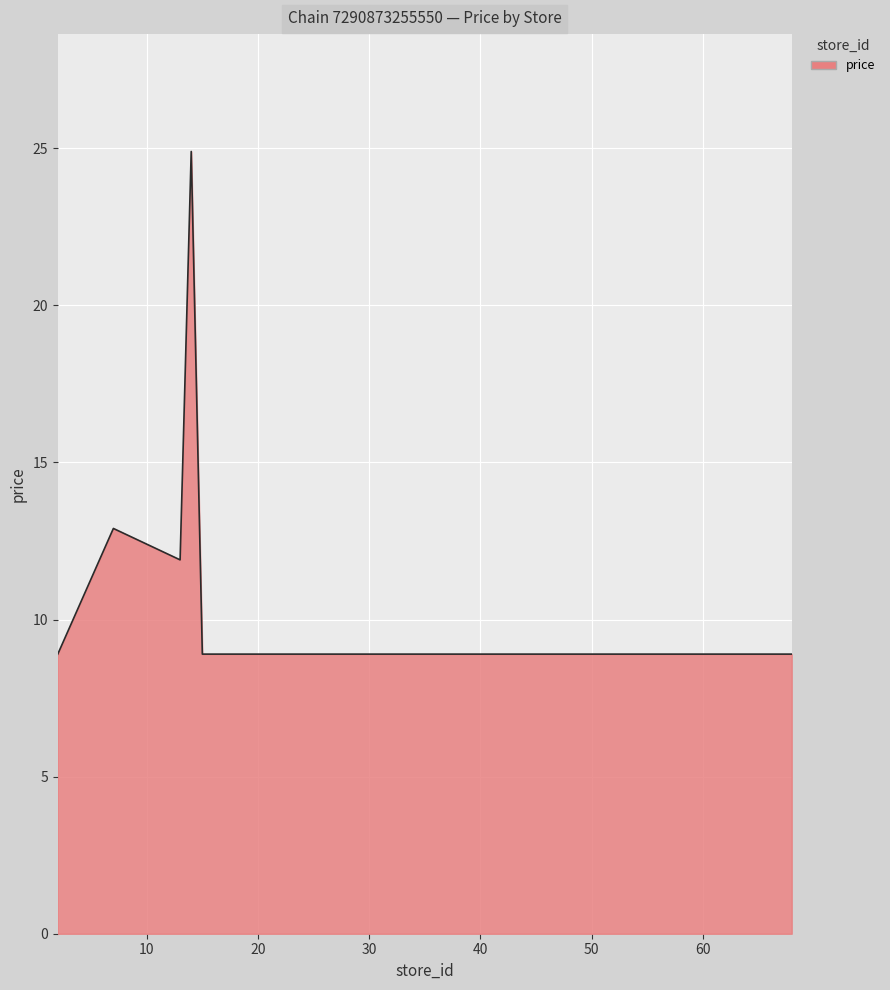

Reading right to left, transcribe all the data shown in this chart.

8.9	8.9	8.9	8.9	24.9	11.9	12.9	8.9